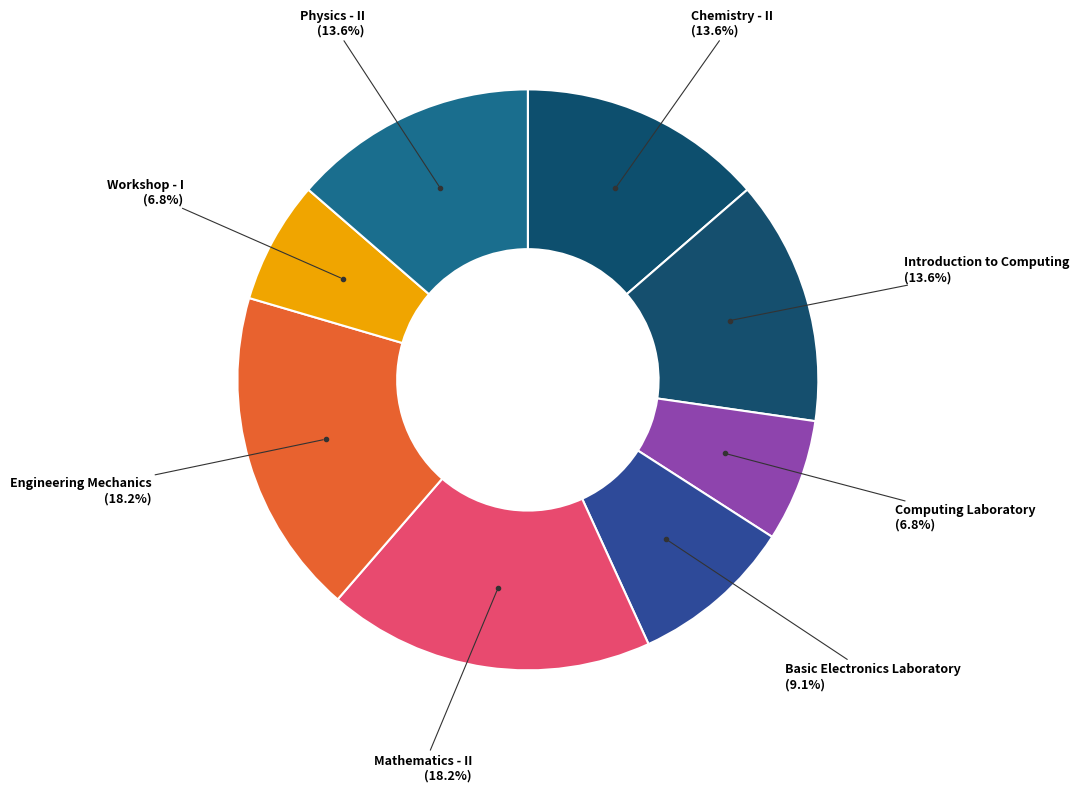

Rank the categories by value from lowest to highest.

Computing Laboratory, Workshop - I, Basic Electronics Laboratory, Chemistry - II, Introduction to Computing, Physics - II, Mathematics - II, Engineering Mechanics